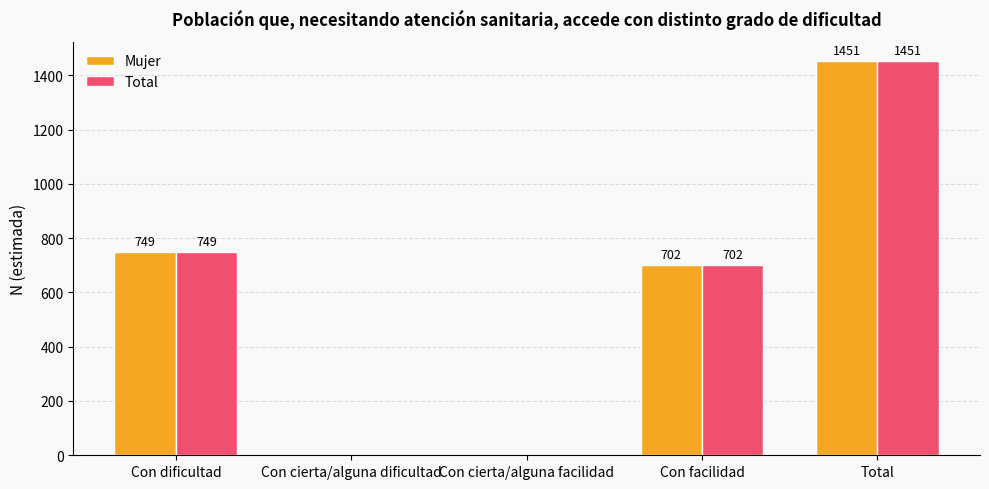

Reading right to left, list all the values displayed in this chart.

Mujer: 1451	702	0	0	749
Total: 1451	702	0	0	749